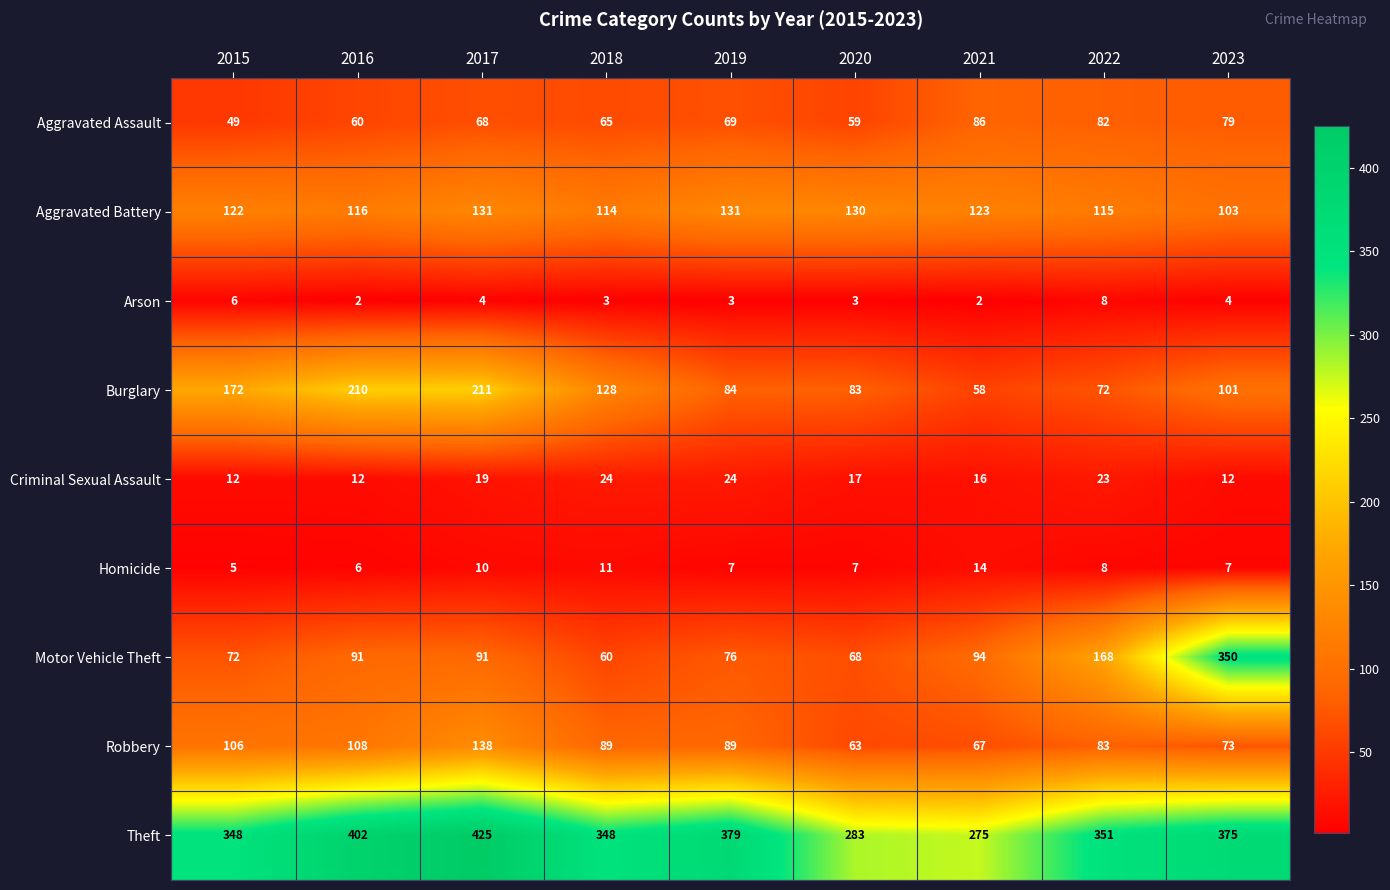

At which category is the sum across all series the highest?

2023